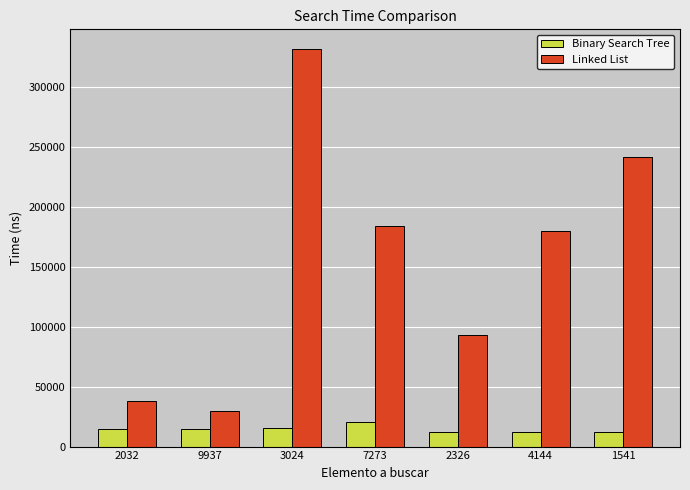

What is the maximum value for Linked List?

331700